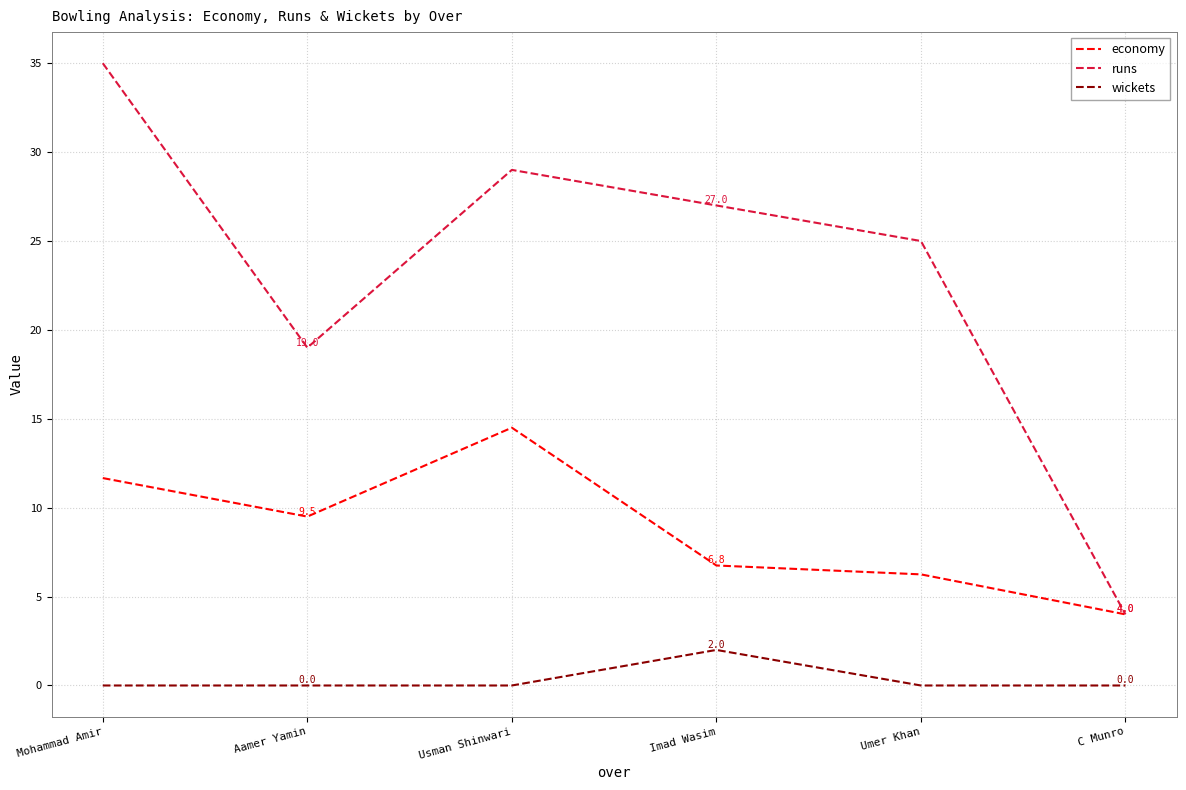

Which series has the widest spread of values?

runs